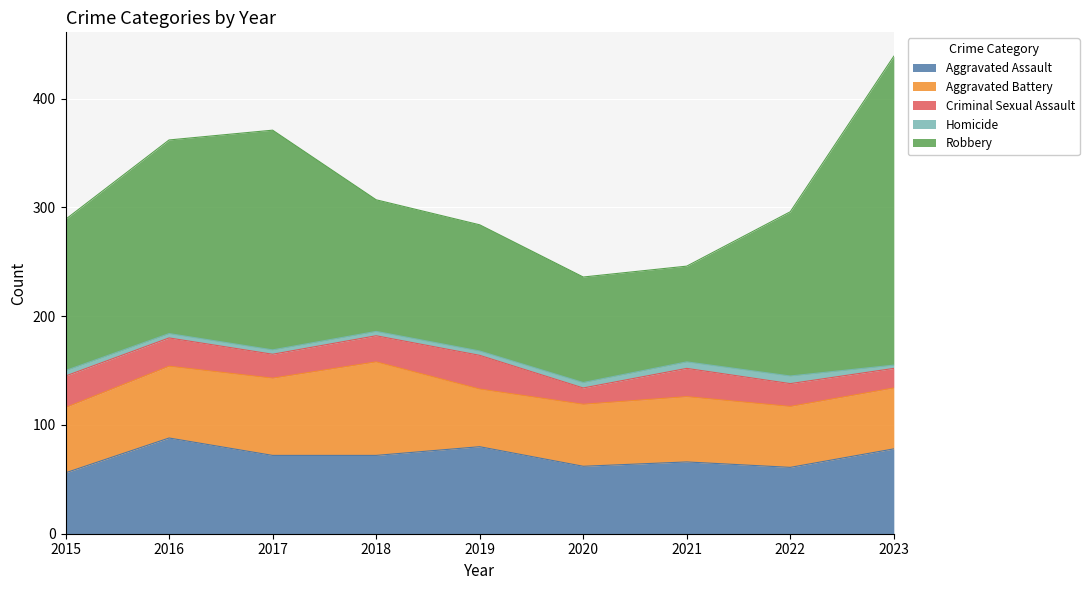

What is the sum of all Homicide values?

42